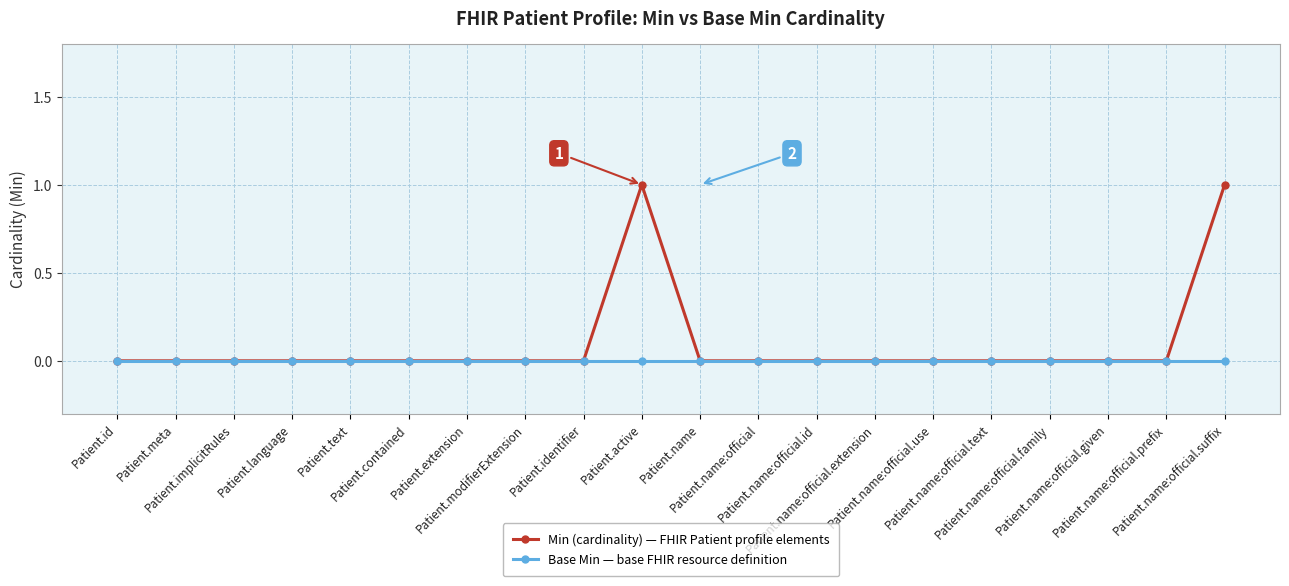

Reading left to right, transcribe all the data shown in this chart.

Min (cardinality) — FHIR Patient profile elements: Patient.id=0	Patient.meta=0	Patient.implicitRules=0	Patient.language=0	Patient.text=0	Patient.contained=0	Patient.extension=0	Patient.modifierExtension=0	Patient.identifier=0	Patient.active=1	Patient.name=0	Patient.name:official=0	Patient.name:official.id=0	Patient.name:official.extension=0	Patient.name:official.use=0	Patient.name:official.text=0	Patient.name:official.family=0	Patient.name:official.given=0	Patient.name:official.prefix=0	Patient.name:official.suffix=1
Base Min — base FHIR resource definition: Patient.id=0	Patient.meta=0	Patient.implicitRules=0	Patient.language=0	Patient.text=0	Patient.contained=0	Patient.extension=0	Patient.modifierExtension=0	Patient.identifier=0	Patient.active=0	Patient.name=0	Patient.name:official=0	Patient.name:official.id=0	Patient.name:official.extension=0	Patient.name:official.use=0	Patient.name:official.text=0	Patient.name:official.family=0	Patient.name:official.given=0	Patient.name:official.prefix=0	Patient.name:official.suffix=0